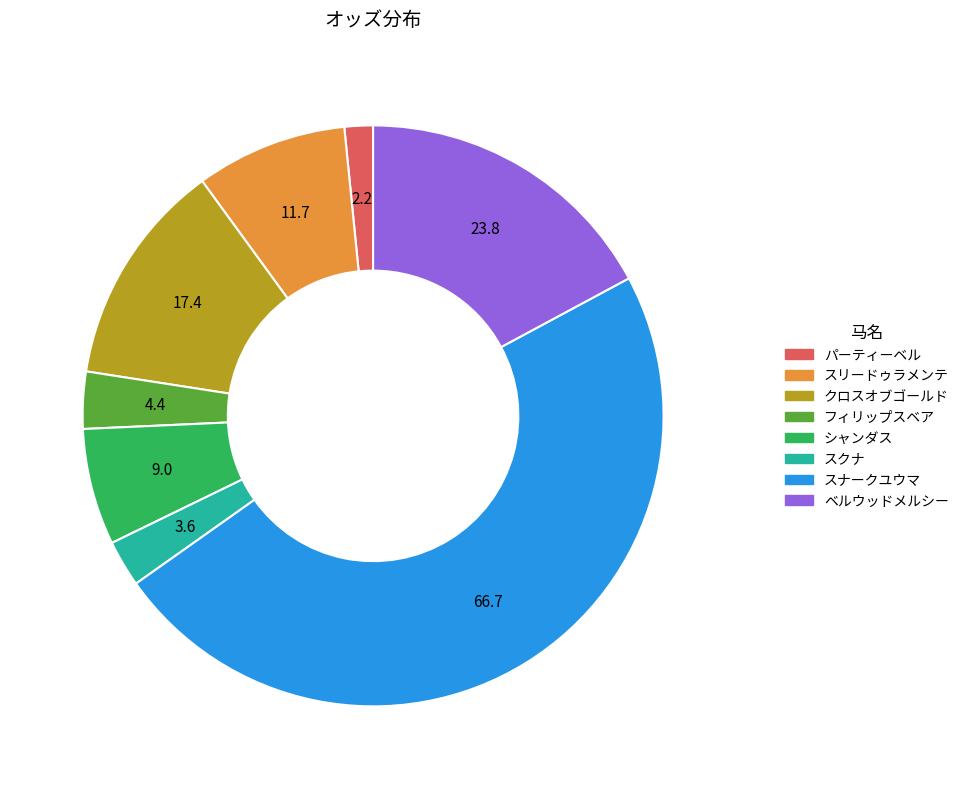

Which category has the biggest portion of the pie?

スナークユウマ